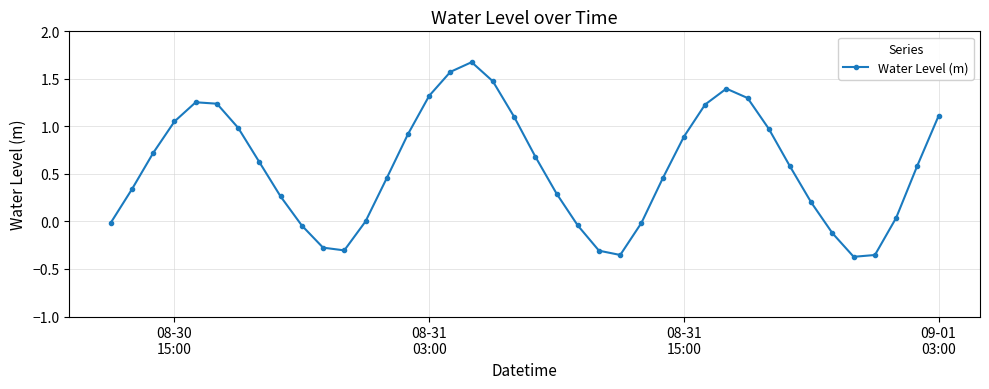

What is the difference between the maximum and second lowest values?

2.0